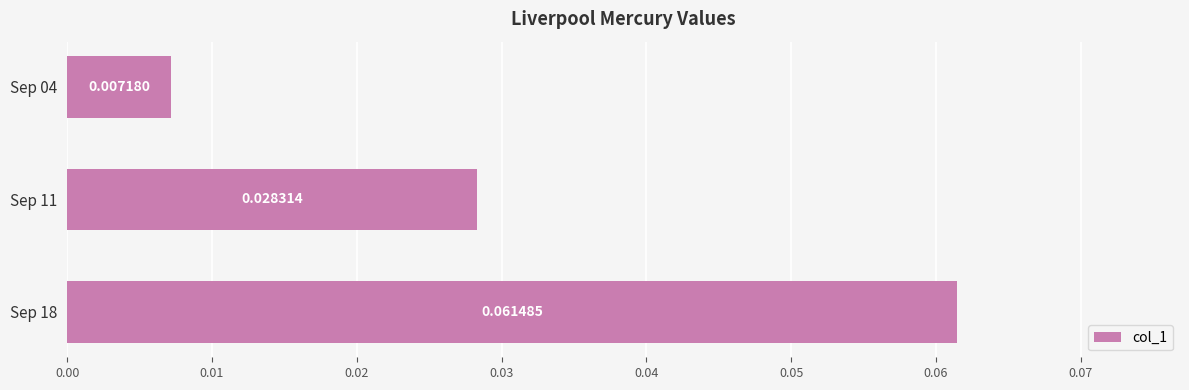

Rank the categories by value from lowest to highest.

Sep 04, Sep 11, Sep 18